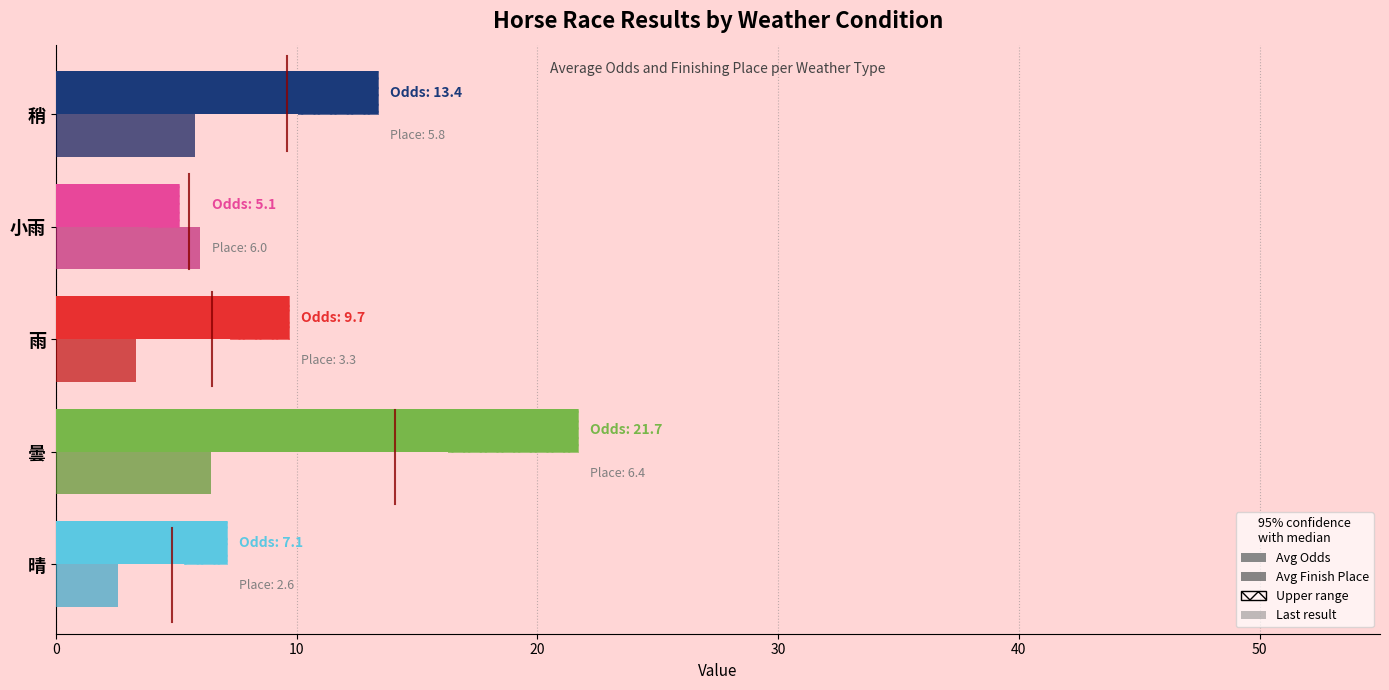

Count the number of categories in the chart.

5